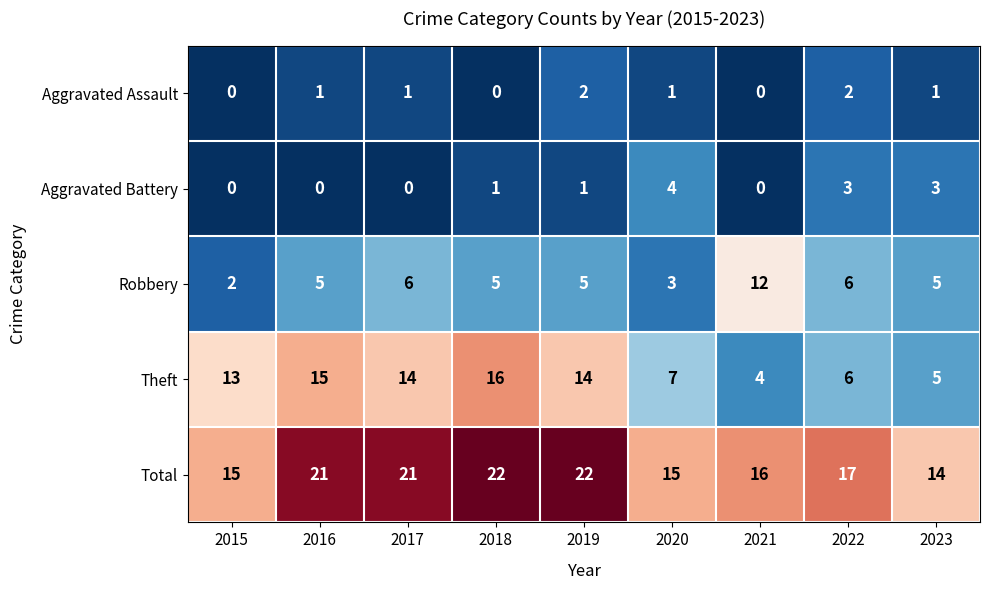

Count the Total values in the range 15 to 21.

6